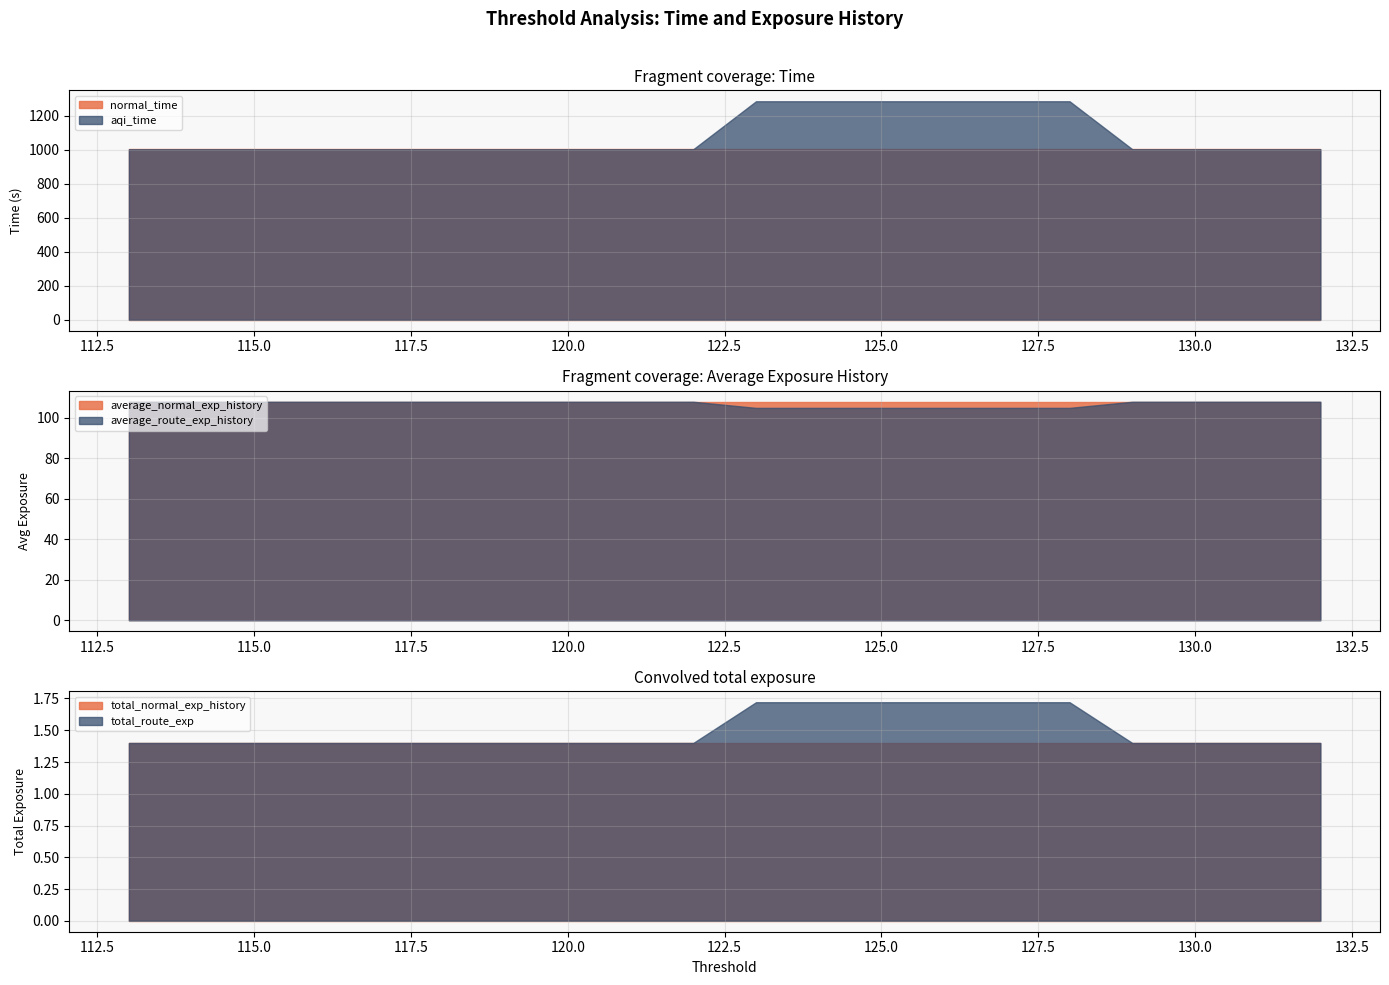

True or false: total_route_exp and normal_time cross at least once.

False